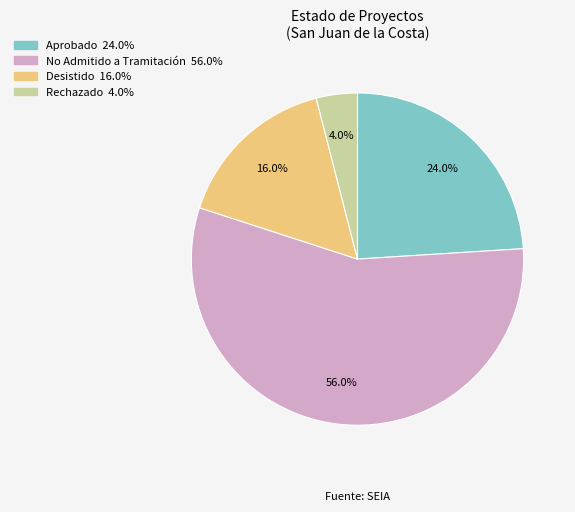

What portion of the pie excludes Rechazado?

96.0%